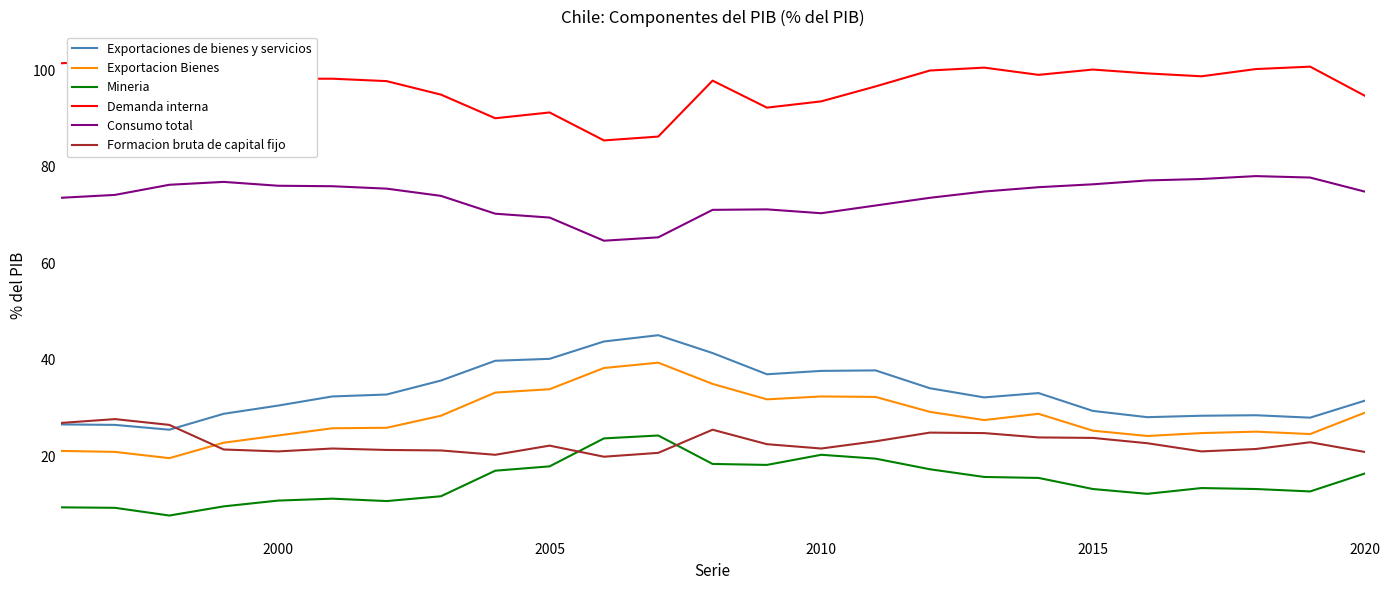

Which series has the largest range (max minus min)?

Exportacion Bienes